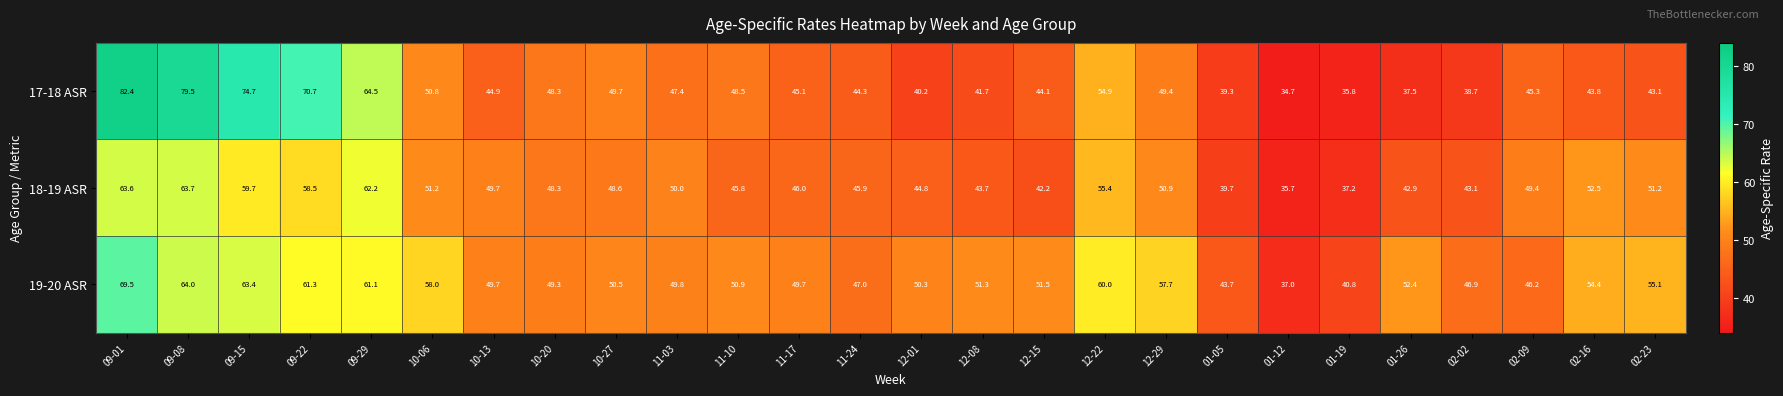

The 17-18 ASR series shows 68.5 at 10-27. True or false?

False